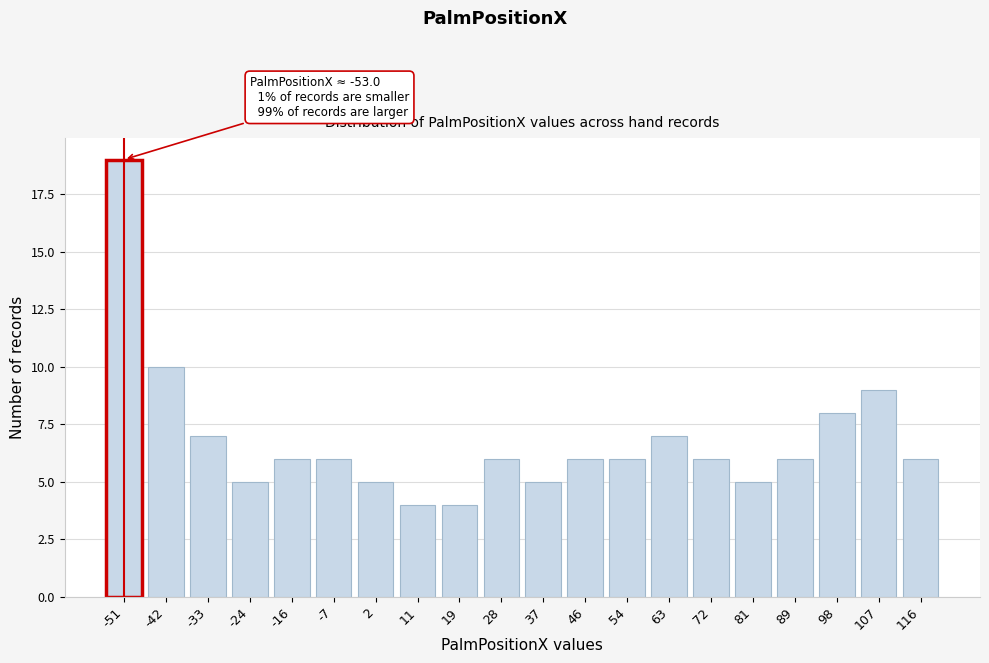

Reading right to left, list all the values displayed in this chart.

6	9	8	6	5	6	7	6	6	5	6	4	4	5	6	6	5	7	10	19